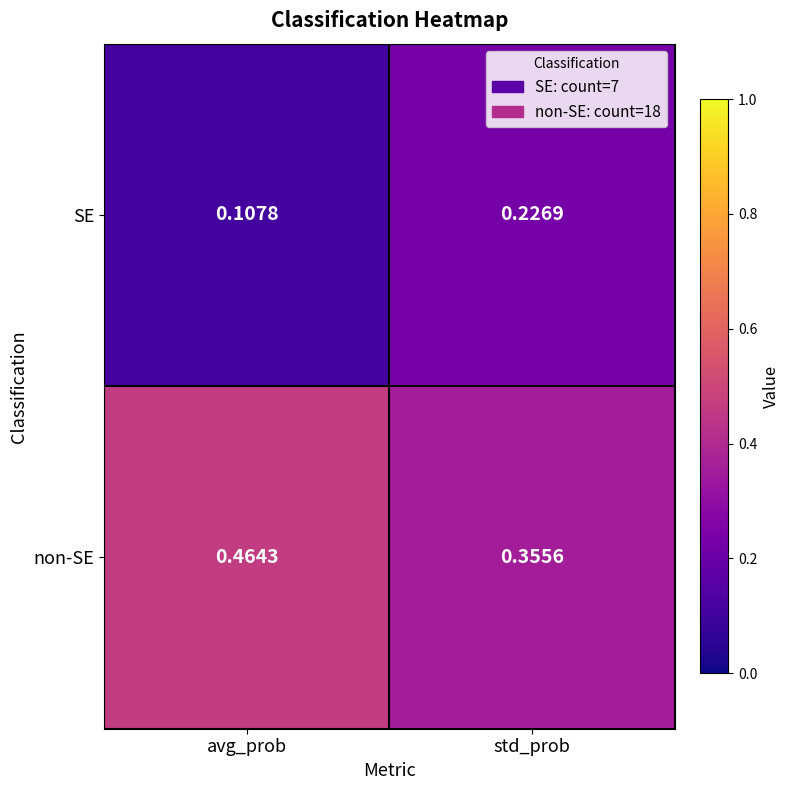

Which series has the widest spread of values?

SE